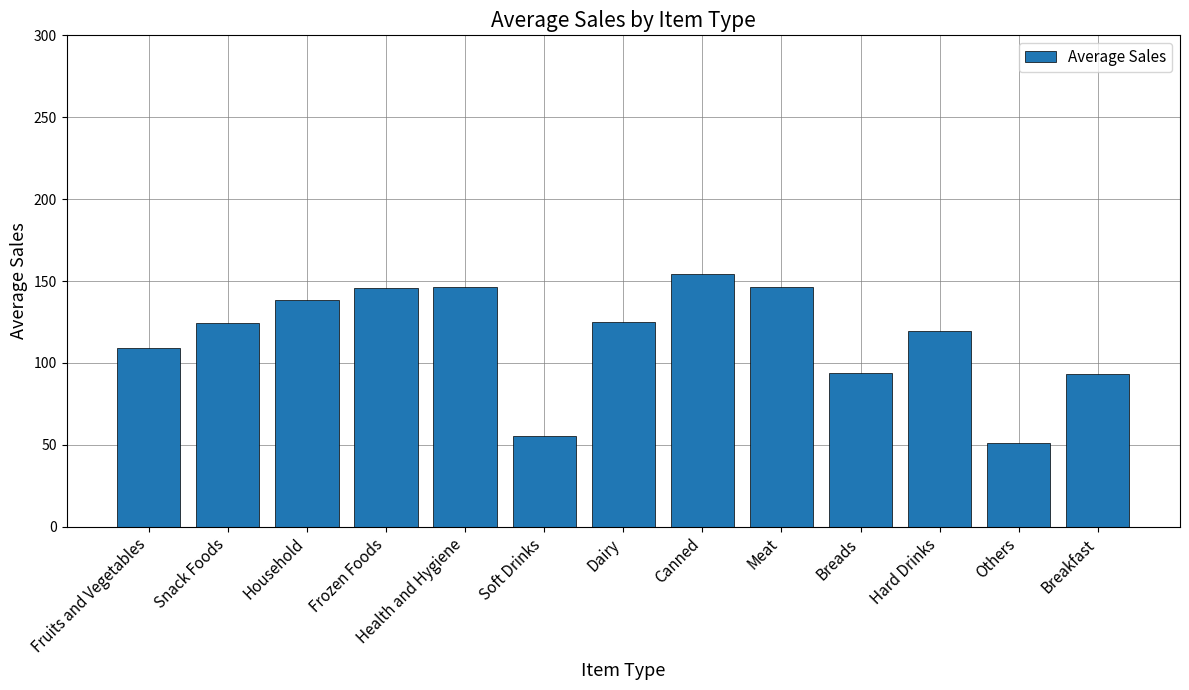

What is the change in value from Meat to Breads?

-52.6